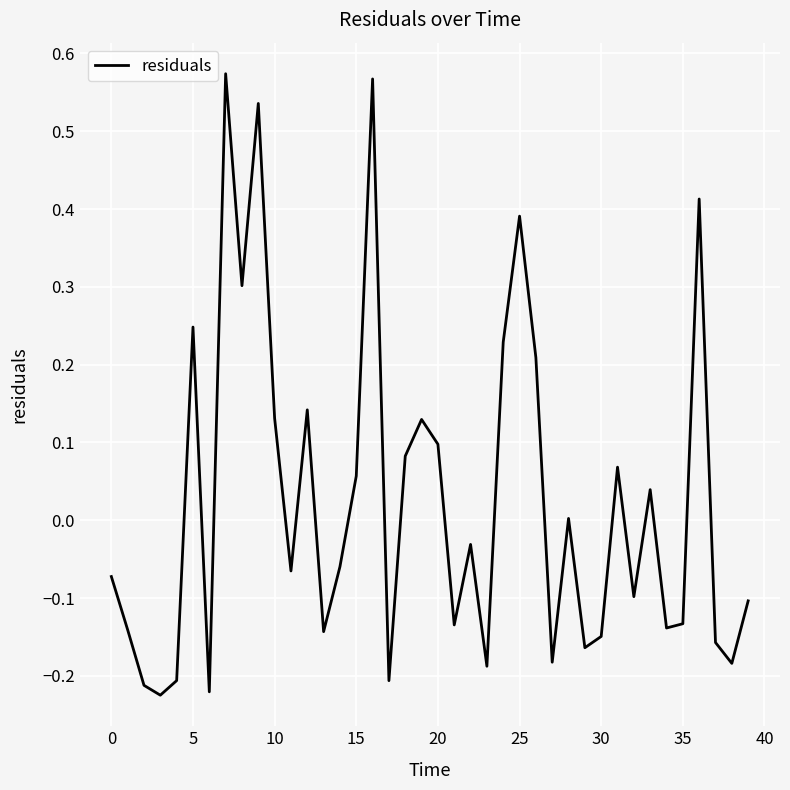

True or false: there are more than 1 points higher than both neighbors.

True